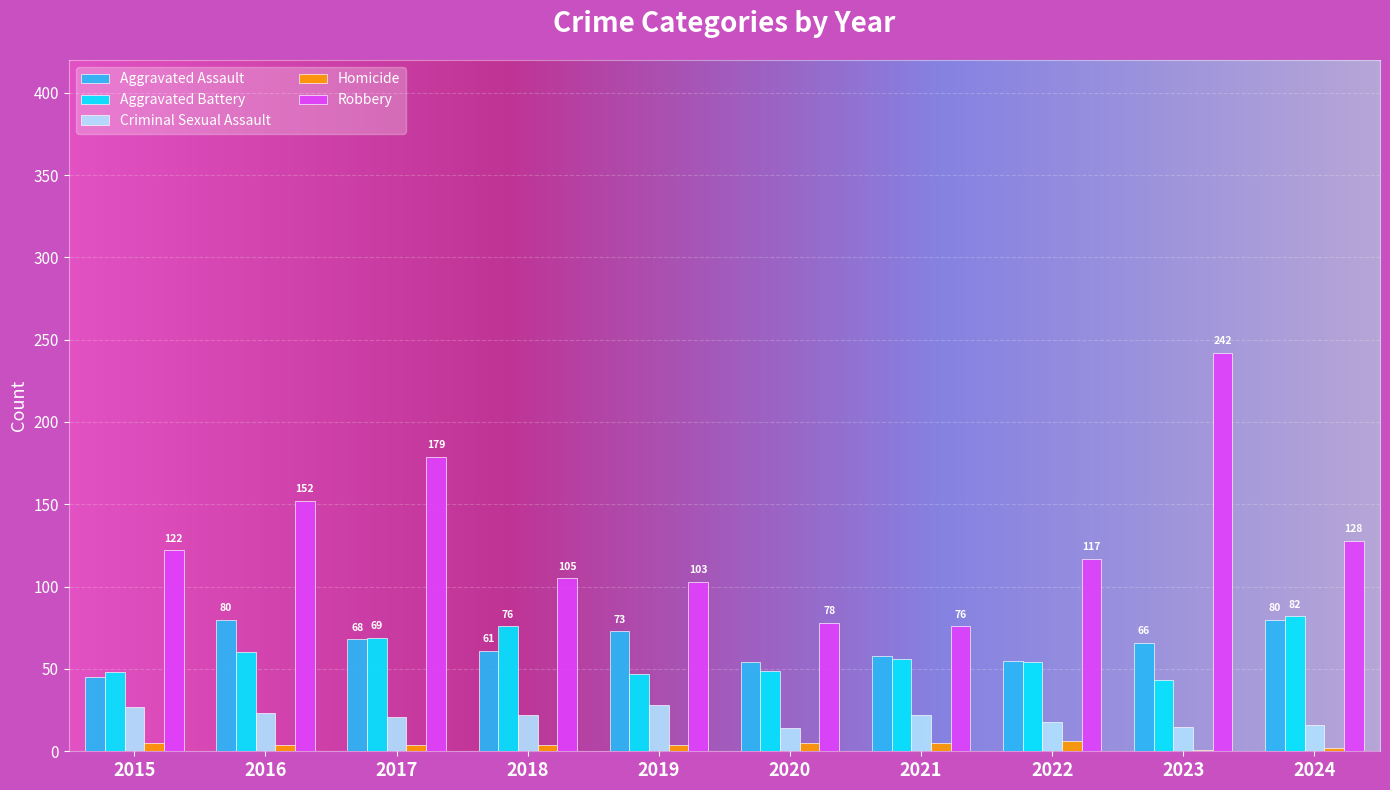

Are the bars horizontal?

No